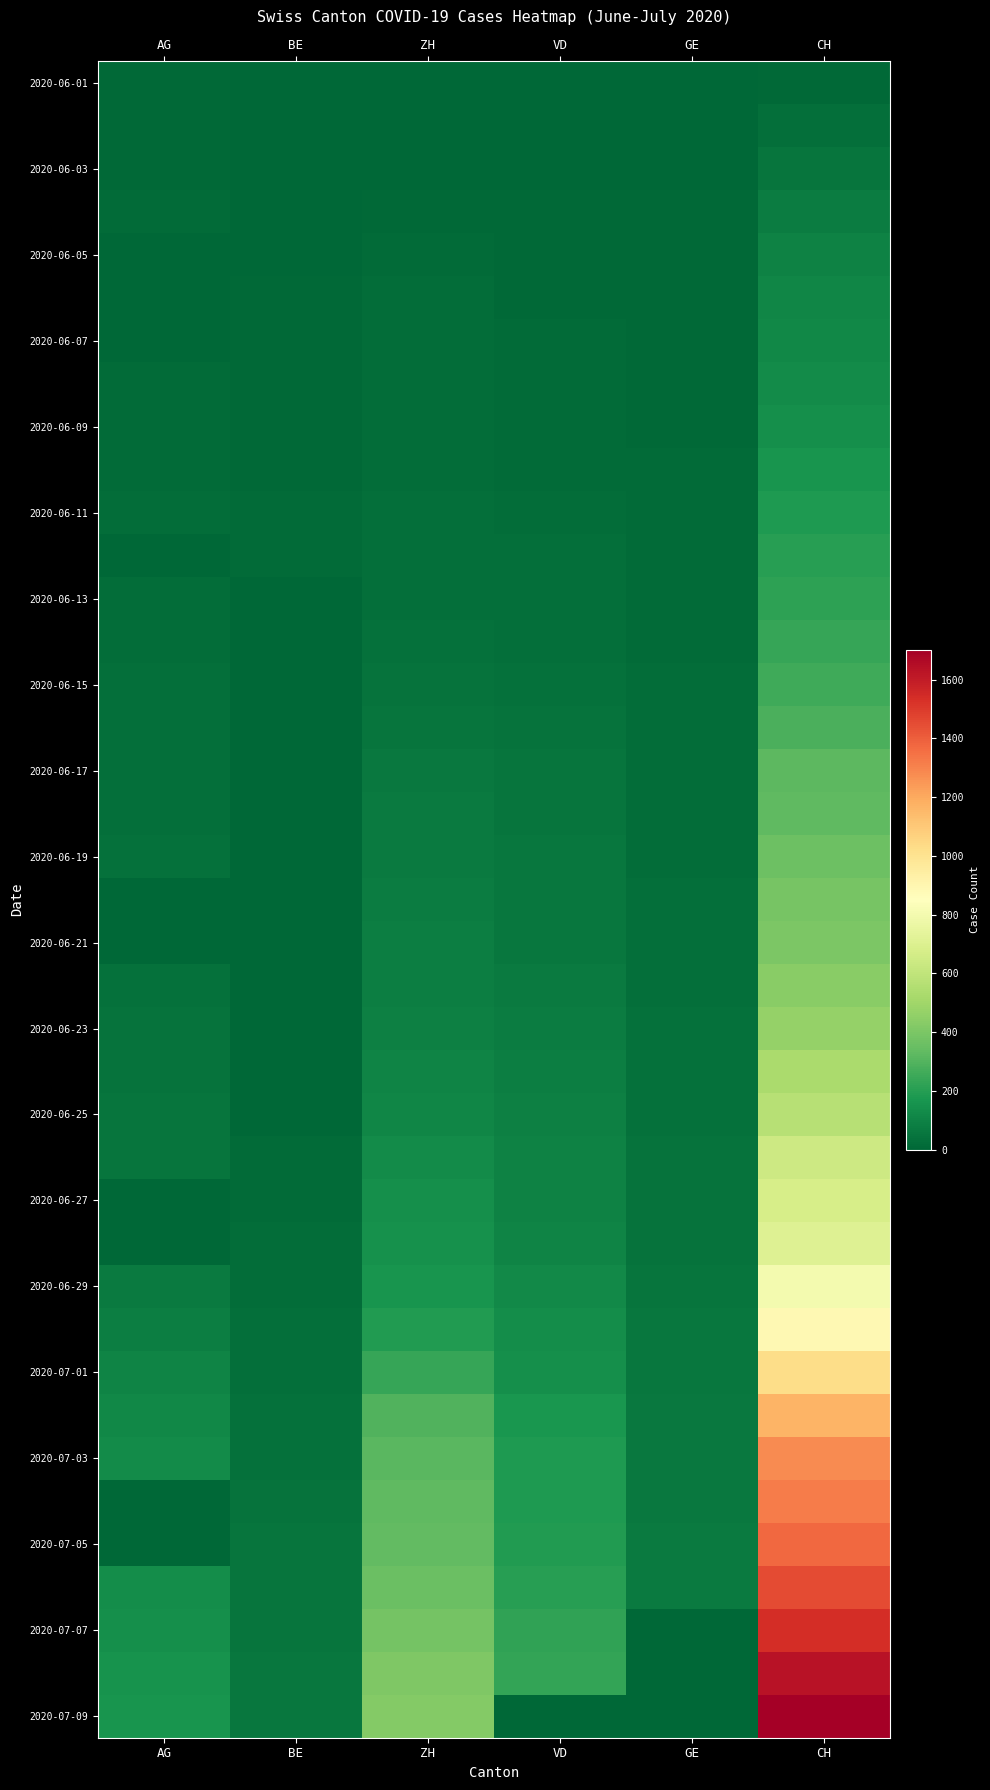

At how many categories does at least one series exceed 1101?

1